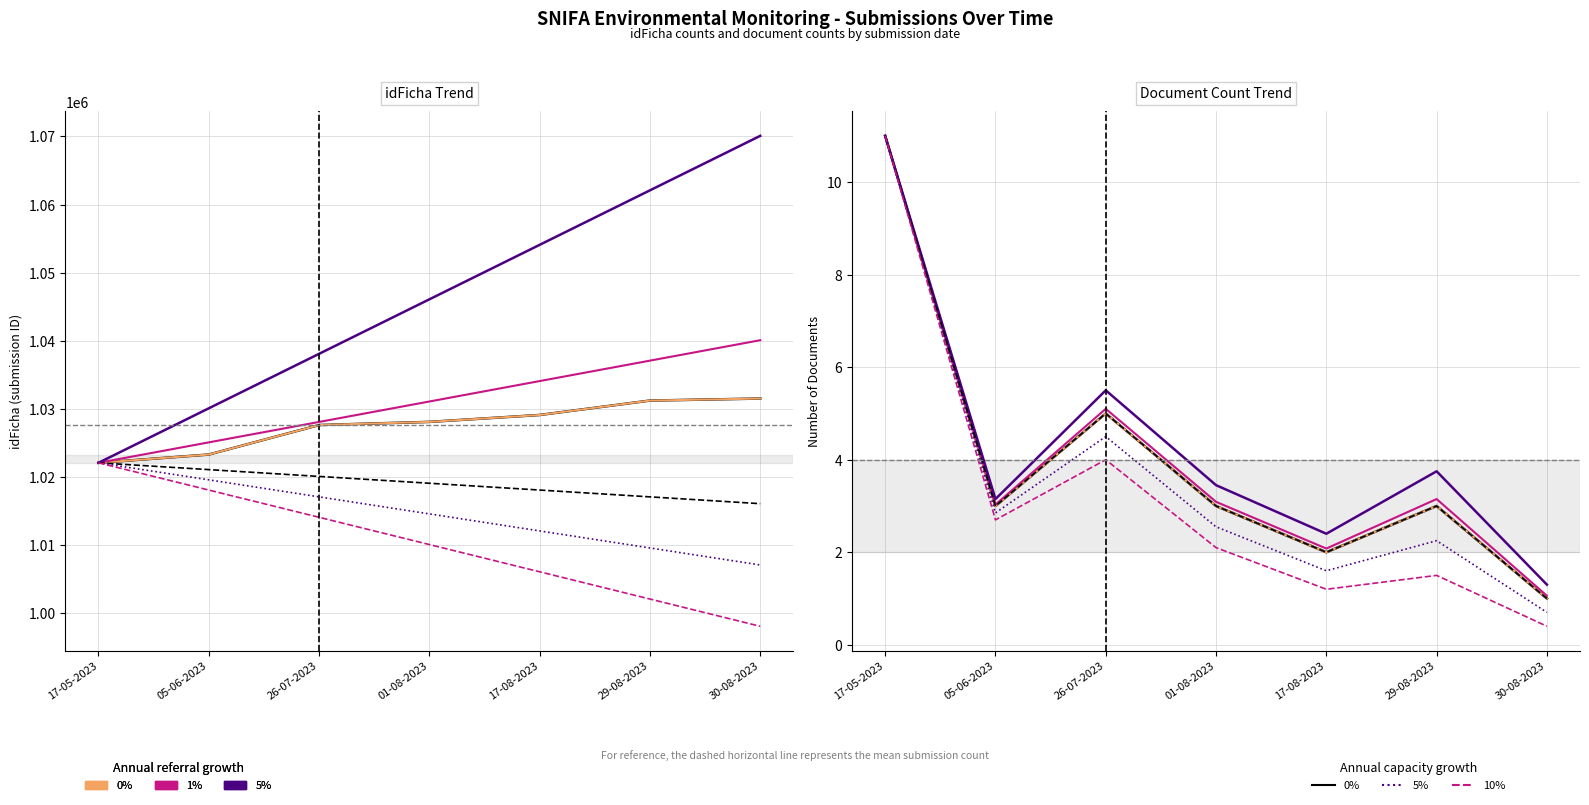

The value of 1% at 01-08-2023 is 1.2. True or false?

False